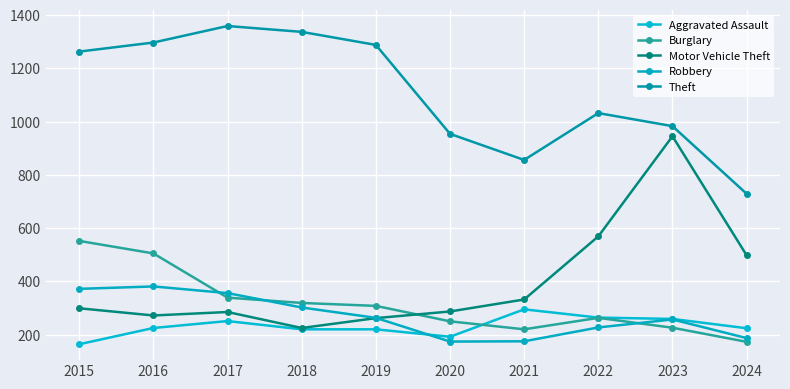

What is the value of the Robbery point at the 8th from the left?

227